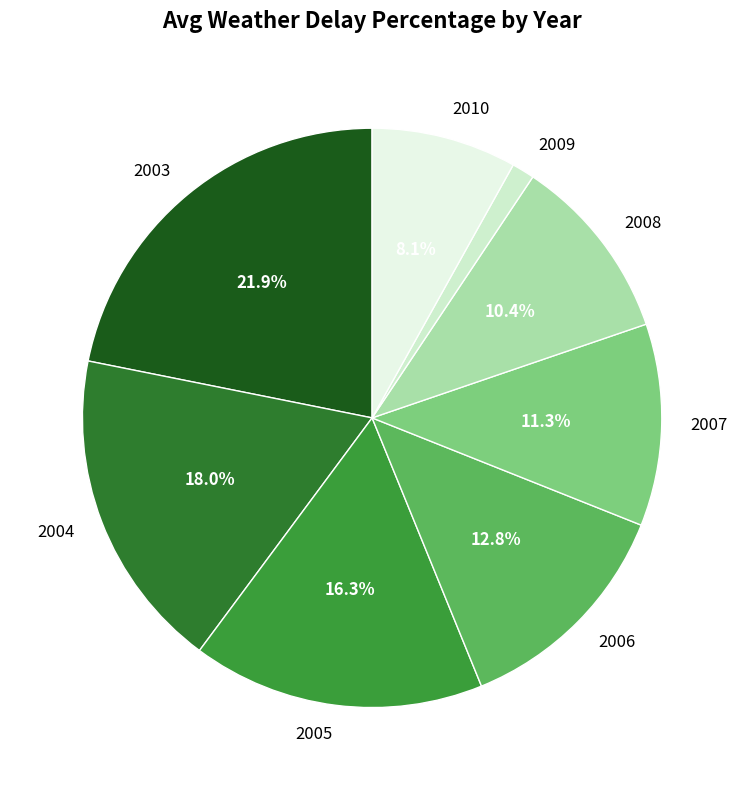

The 2010 slice represents 1% of the pie. True or false?

False